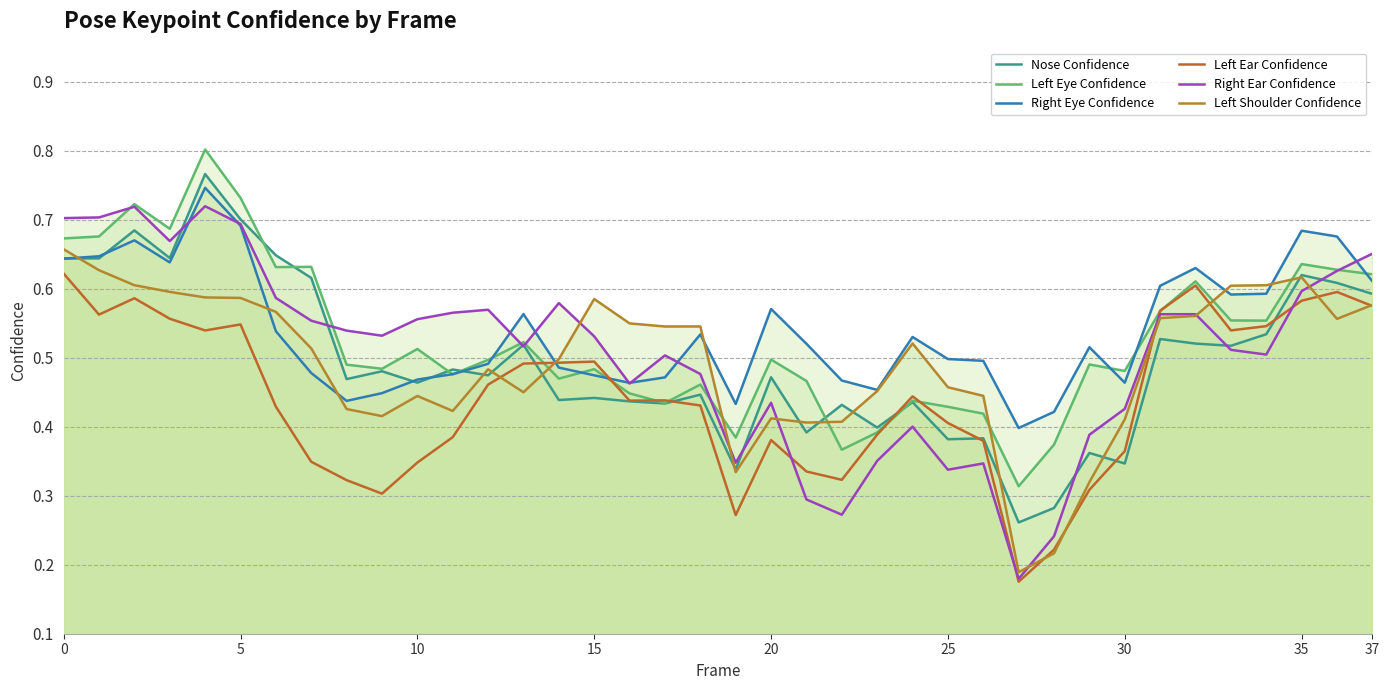

What value does the Nose Confidence series have at 37?

0.6